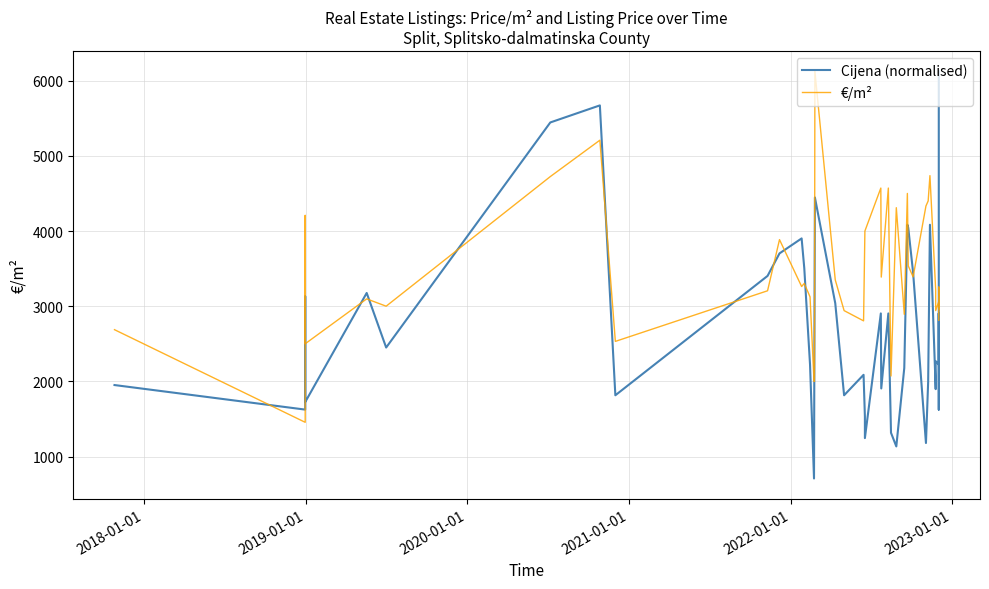

How many distinct data groups are displayed?

2